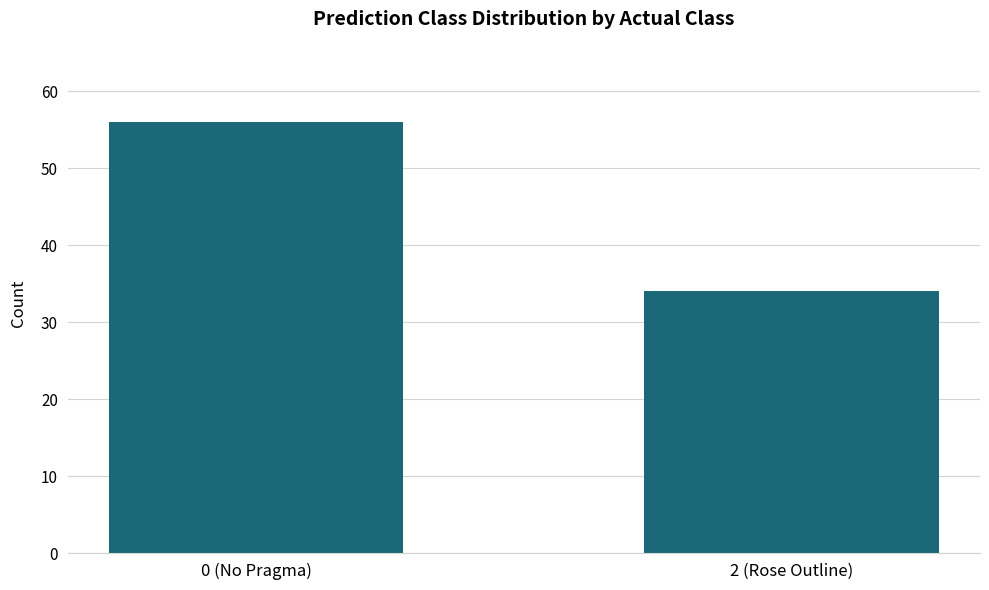

Reading right to left, transcribe all the data shown in this chart.

34	56